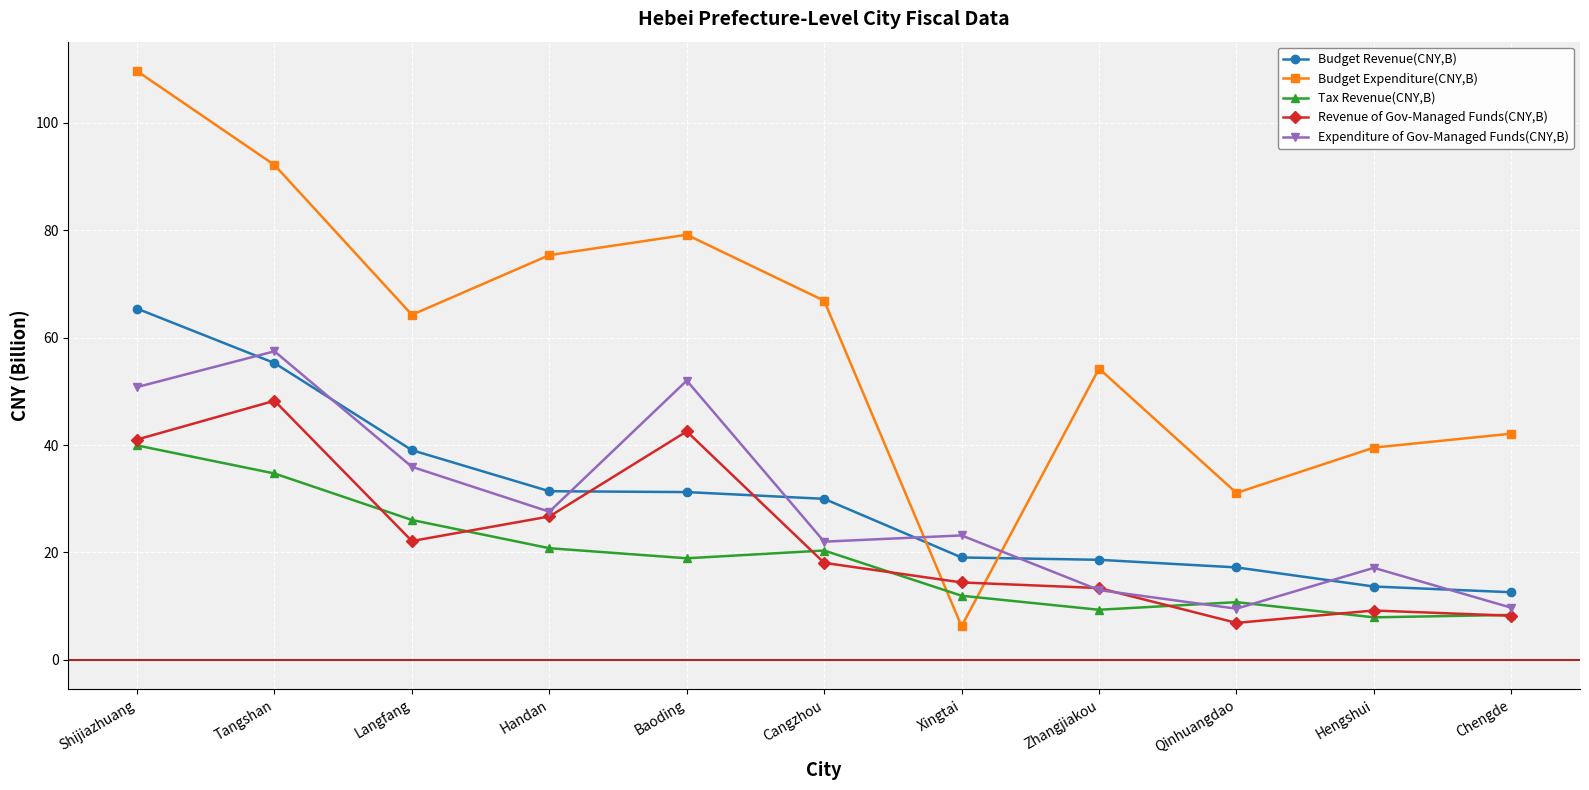

Does the chart have visible grid lines?

Yes